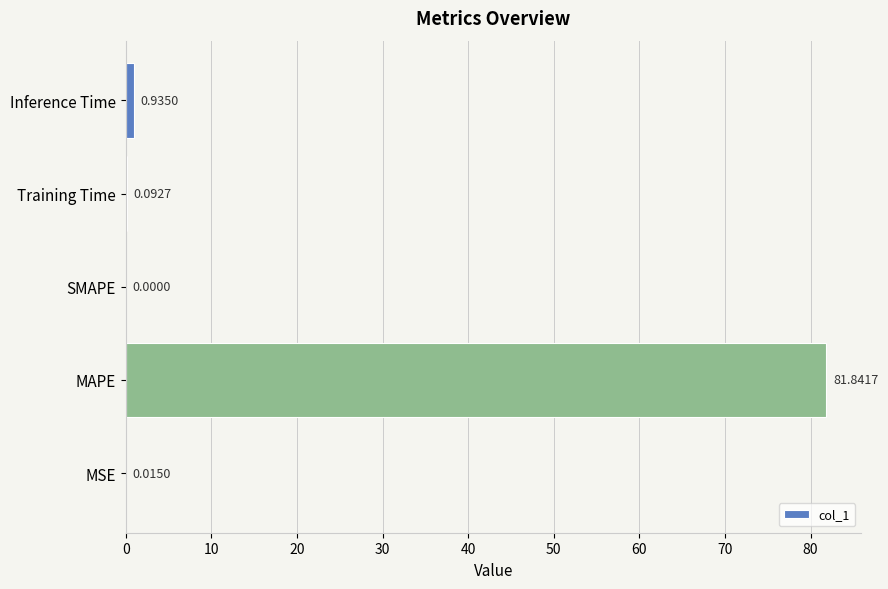

At which label is the value closest to 40?

Inference Time